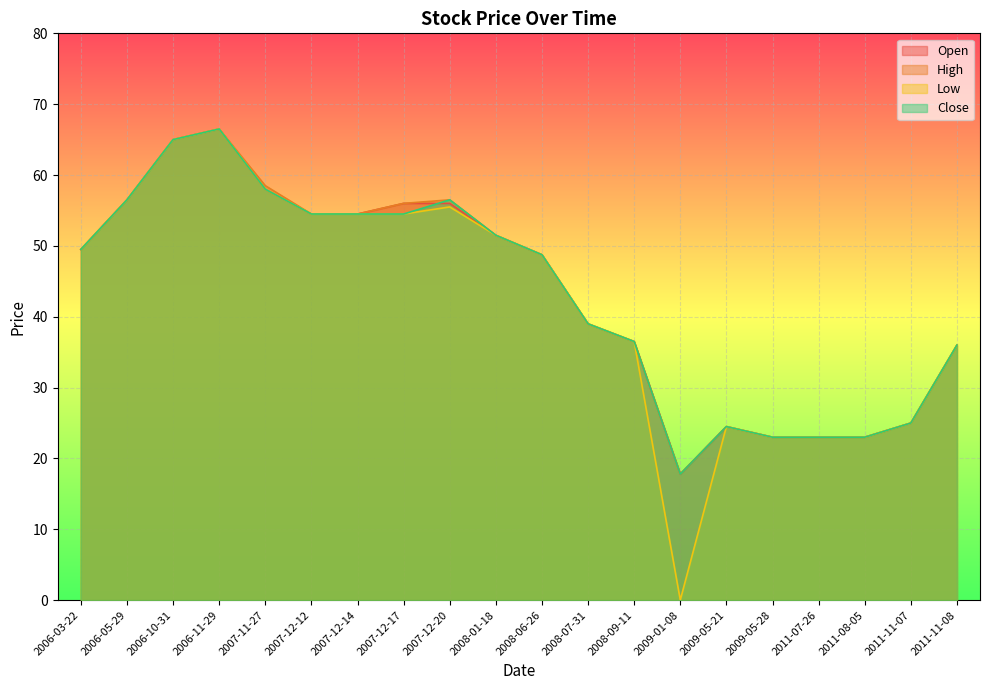

True or false: Close and High intersect in this chart.

False